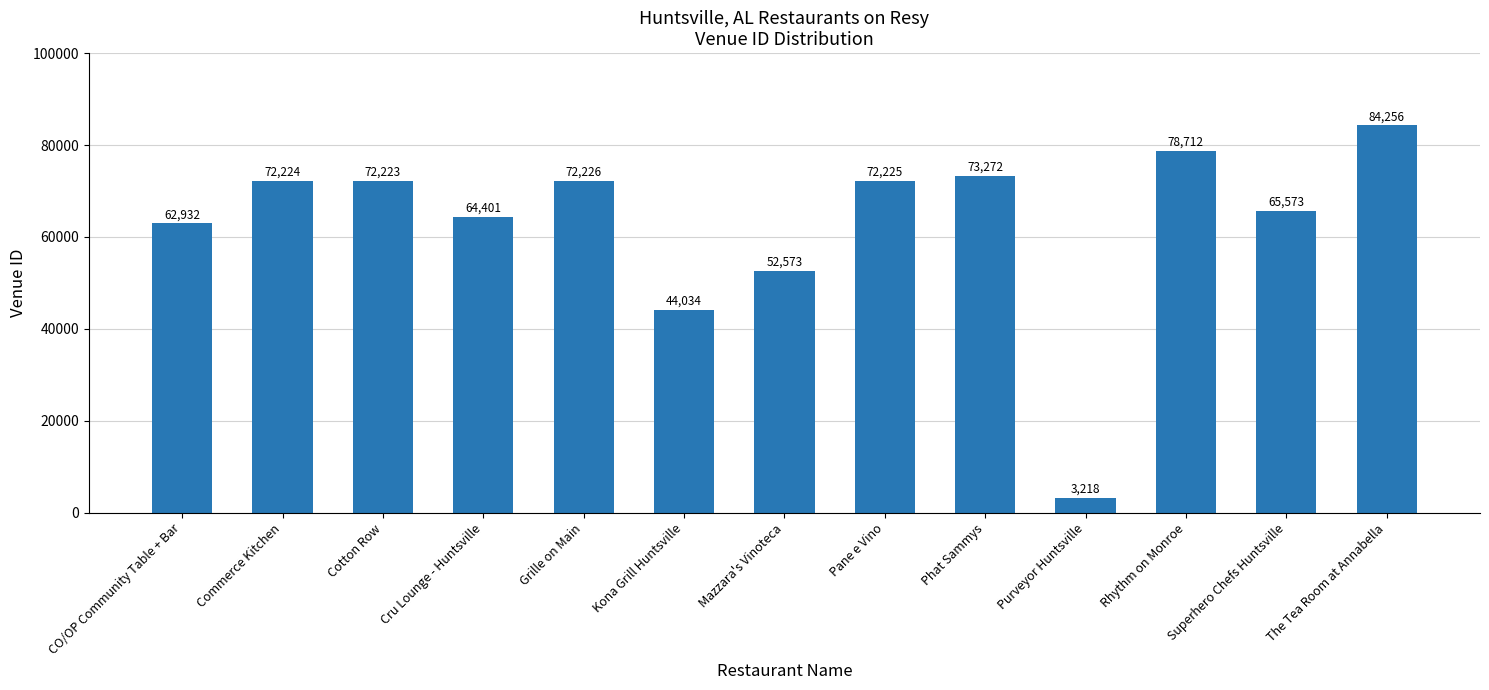

Reading right to left, what are all the values shown in this chart?

The Tea Room at Annabella=84256	Superhero Chefs Huntsville=65573	Rhythm on Monroe=78712	Purveyor Huntsville=3218	Phat Sammys=73272	Pane e Vino=72225	Mazzara's Vinoteca=52573	Kona Grill Huntsville=44034	Grille on Main=72226	Cru Lounge - Huntsville=64401	Cotton Row=72223	Commerce Kitchen=72224	CO/OP Community Table + Bar=62932